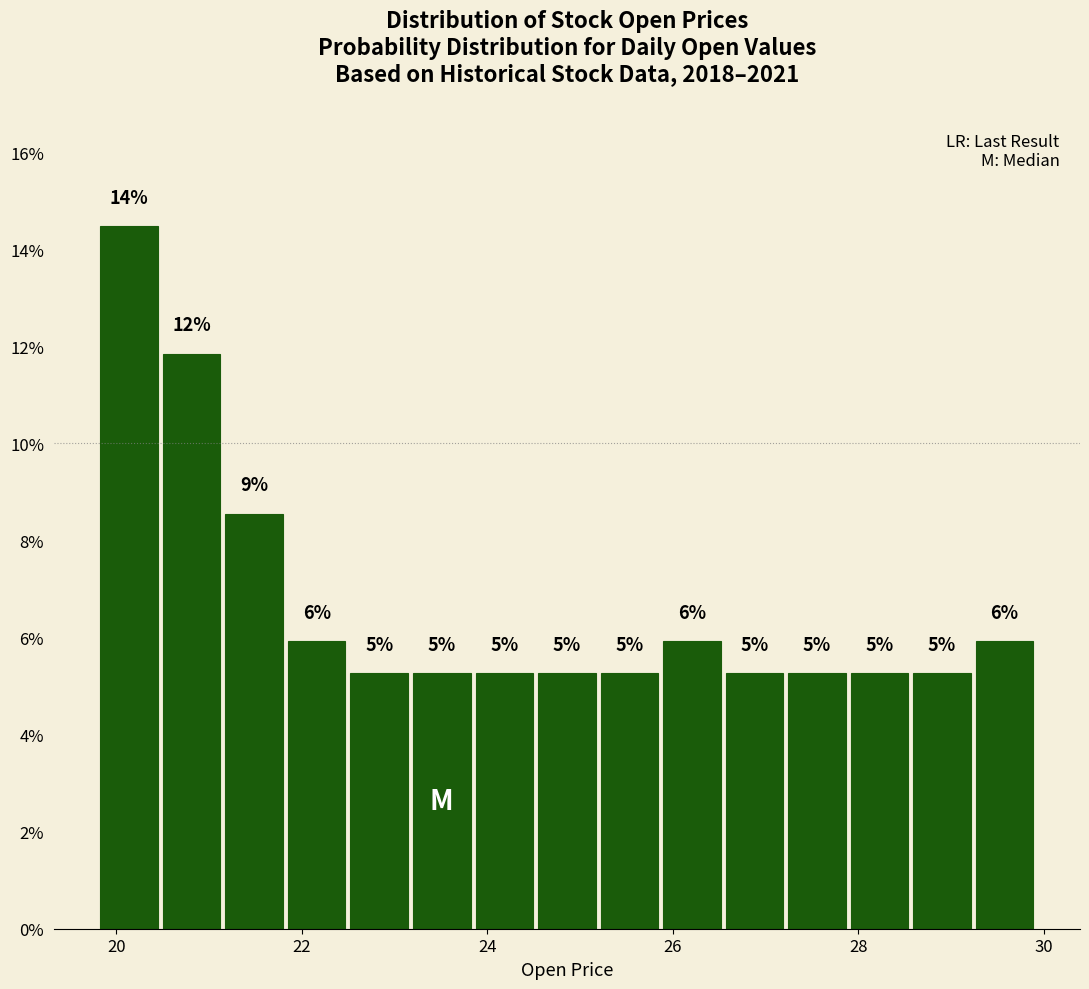

Around what value on the x-axis is the tallest bar? Give the approximate position of its centre, as read against the axis.

20.2